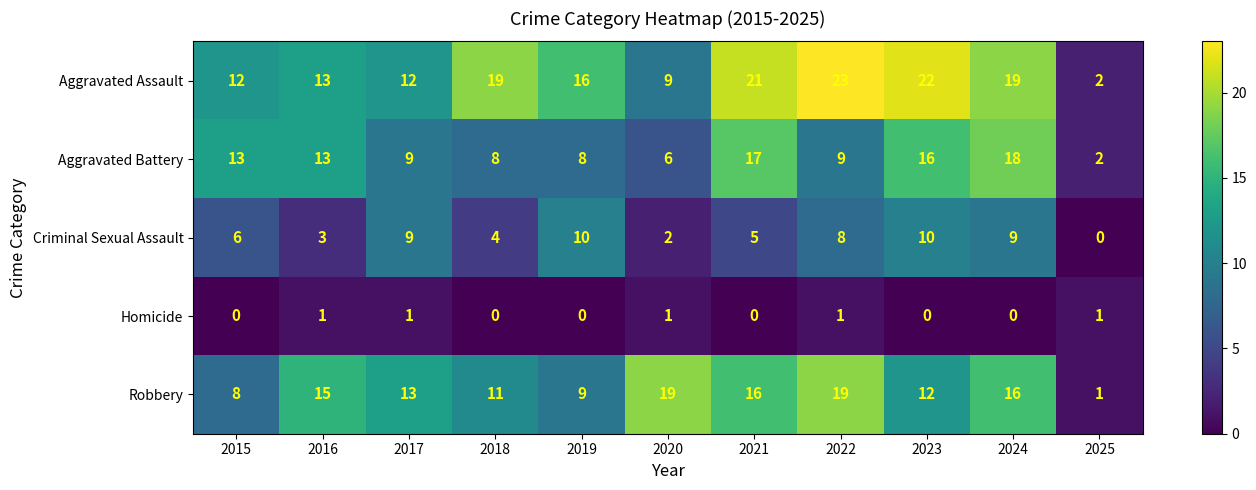

List the series in order of their peak value, lowest first.

Homicide, Criminal Sexual Assault, Aggravated Battery, Robbery, Aggravated Assault